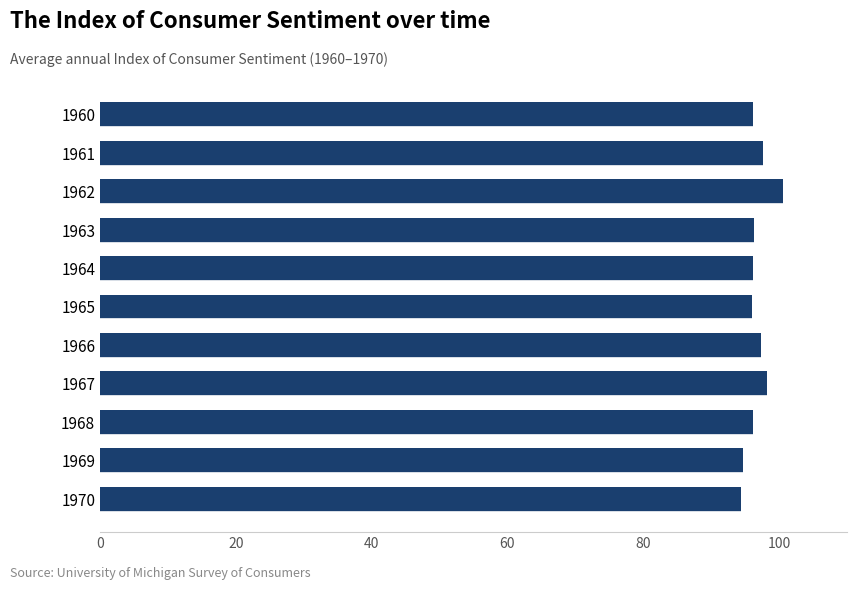

What is the value of the 11th bar from the top?

94.4